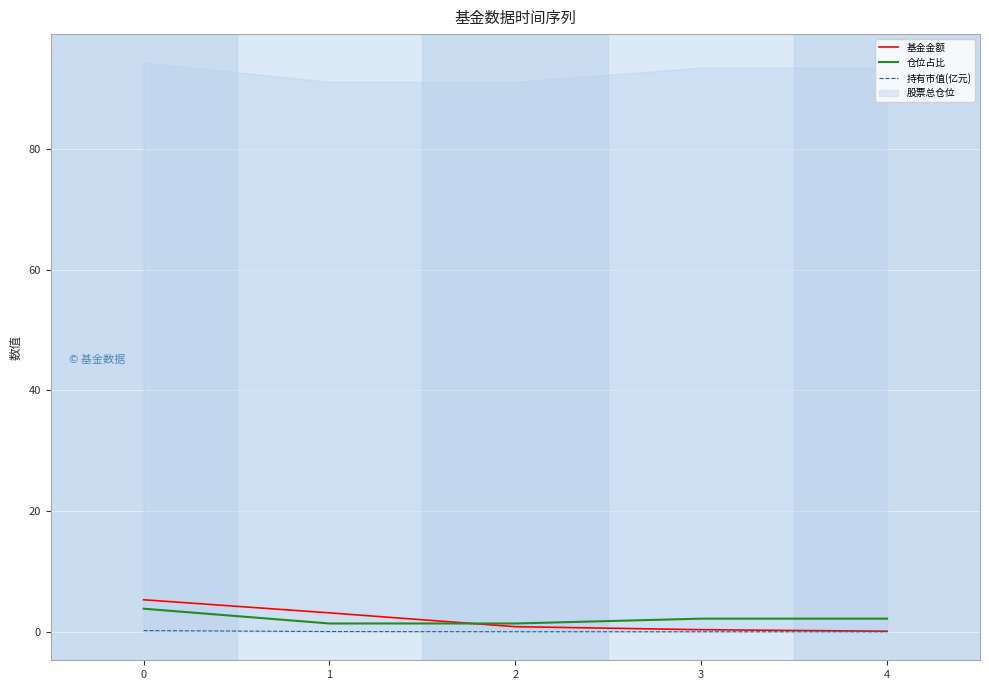

At which label does 基金金额 reach its minimum?

4